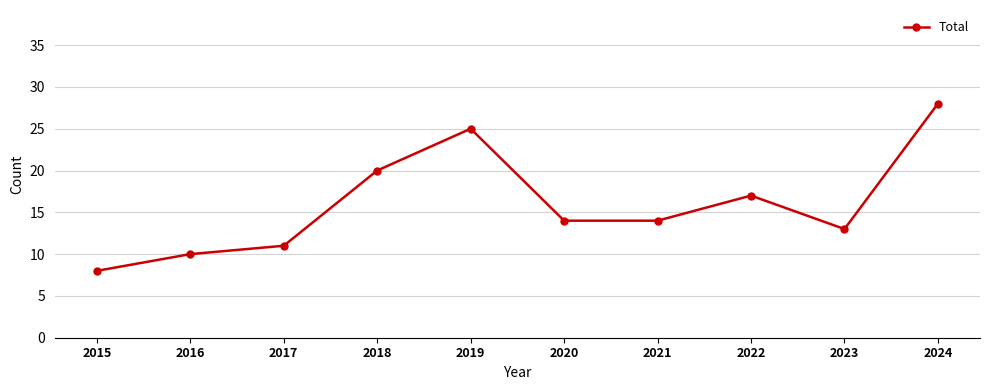

What is the change in value from 2019 to 2021?

-11